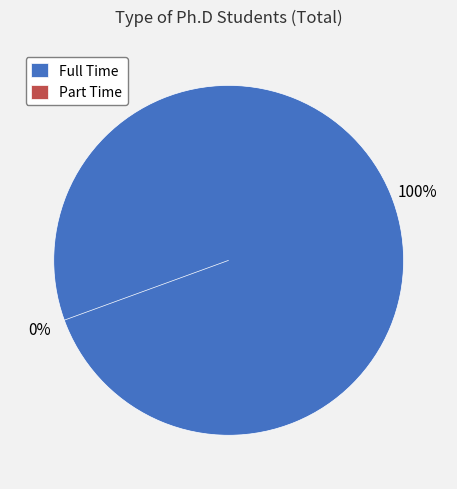

To the nearest percent, what is the combined percentage of Part Time and Full Time?

100%